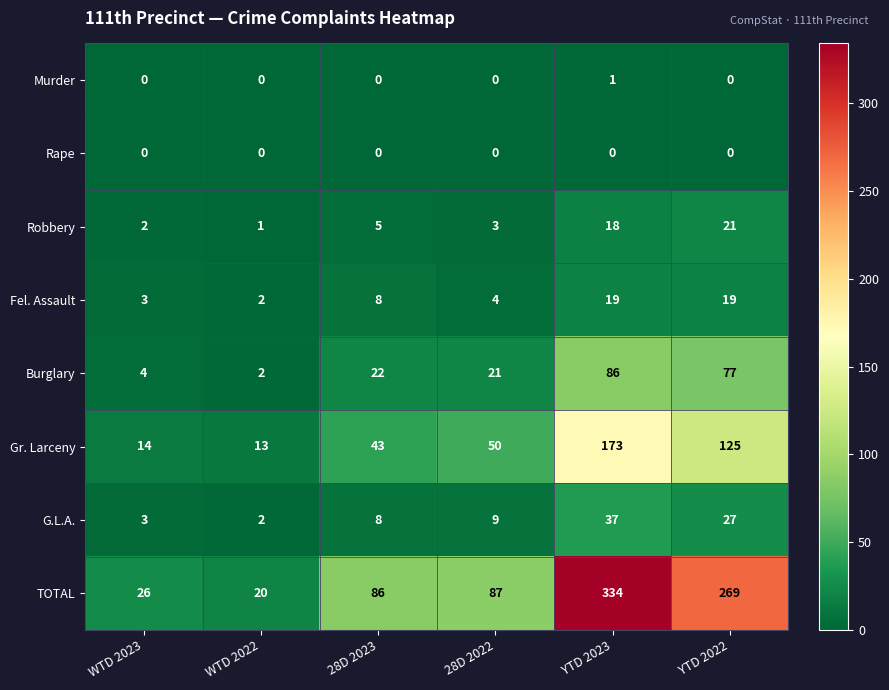

Which series has the largest total across all categories?

TOTAL